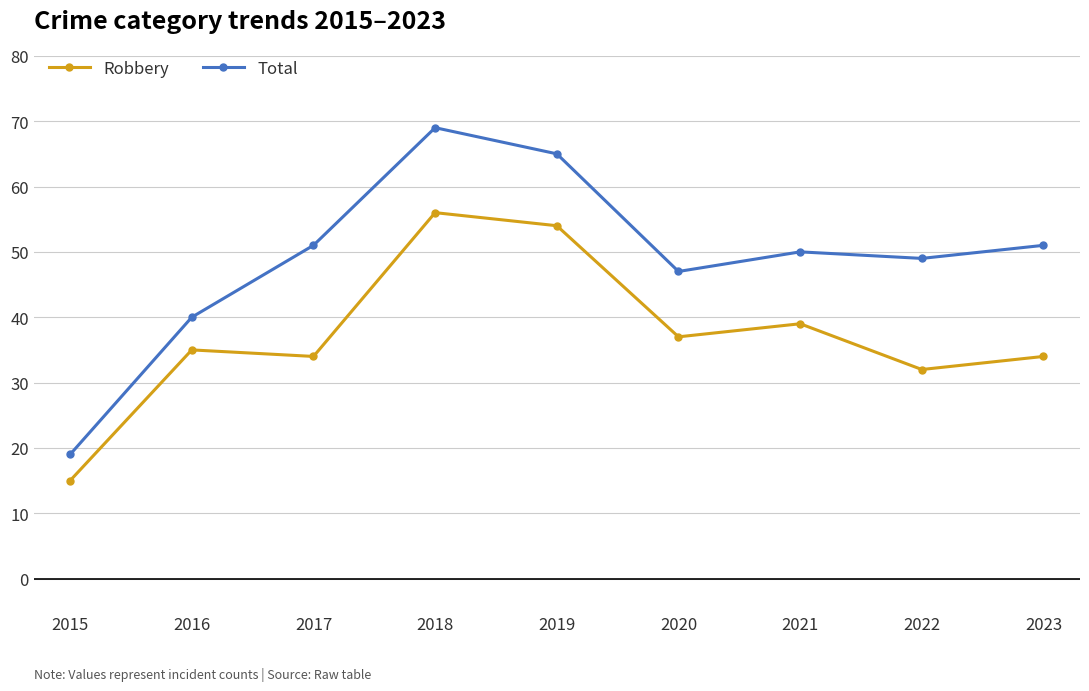

At which label is Total closest to 44?

2020